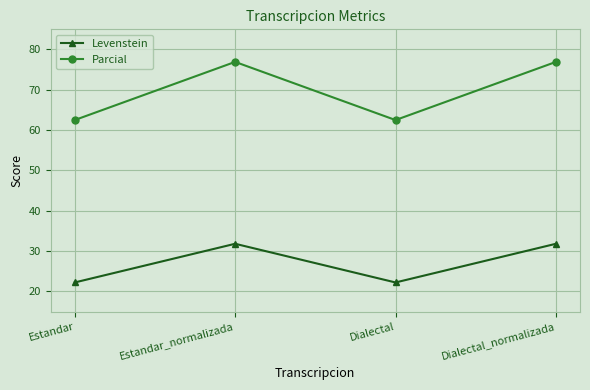

Which series has the widest spread of values?

Parcial